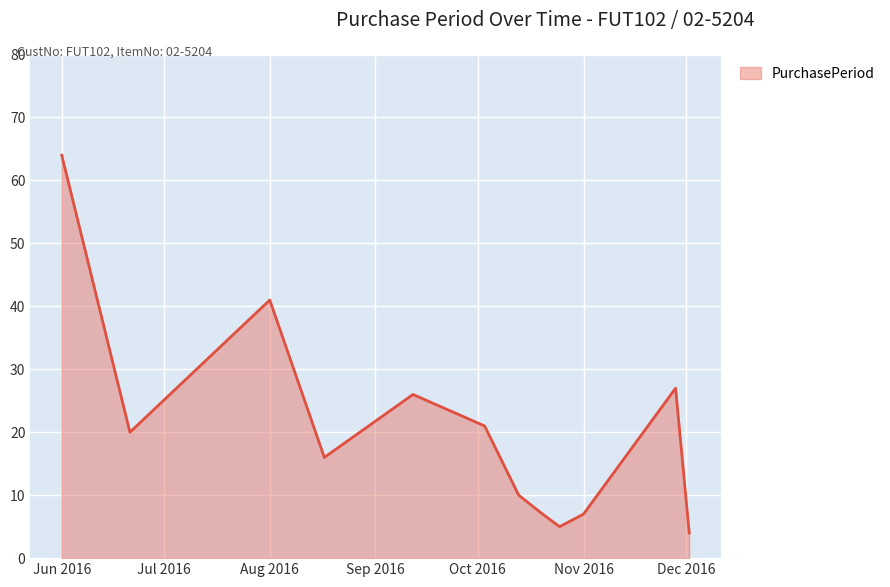

What is the smallest value displayed?

4